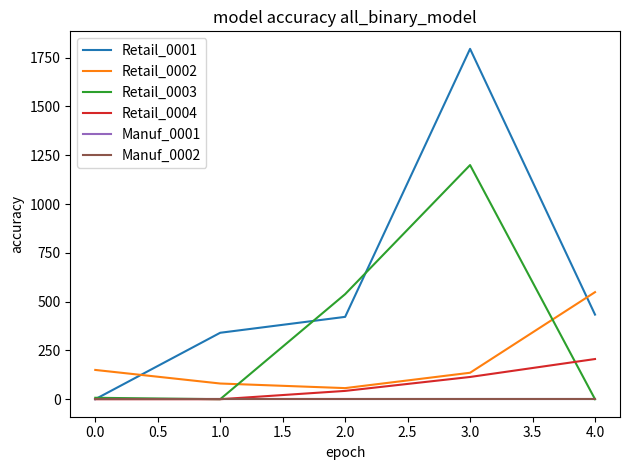

How many lines are shown in the chart?

6